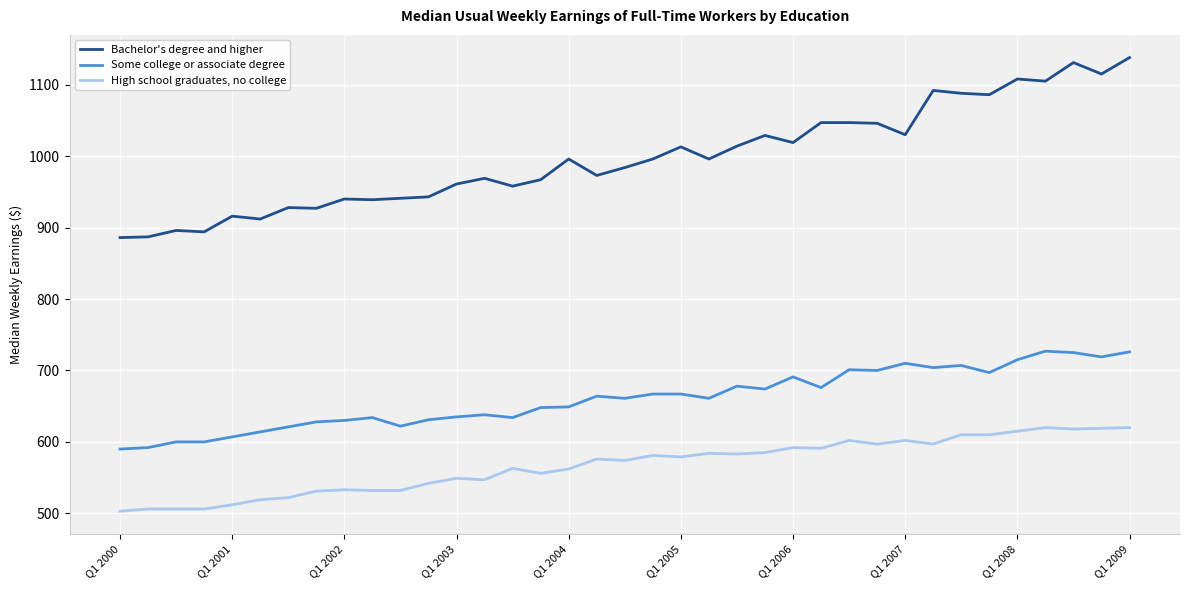

What is the lowest value of the Bachelor's degree and higher series?

886